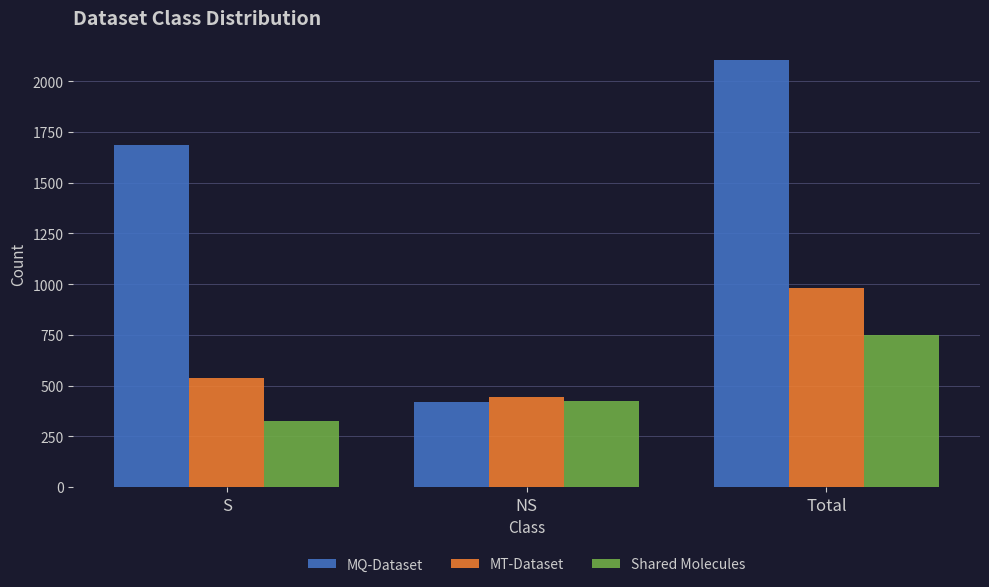

The MQ-Dataset series shows 2106 at Total. True or false?

True